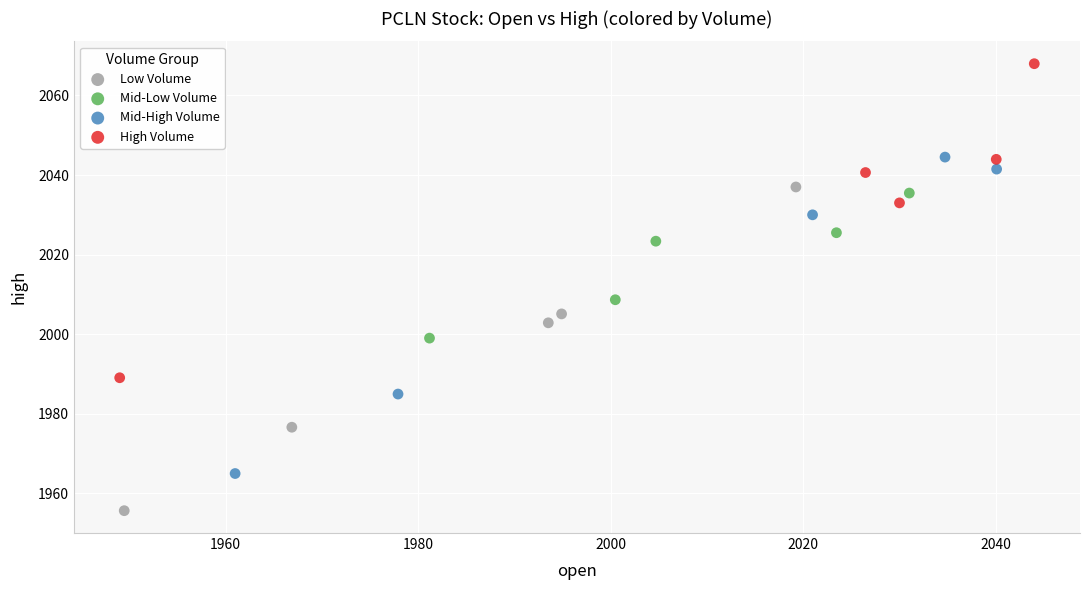

Which series reaches the minimum Y coordinate?

Low Volume